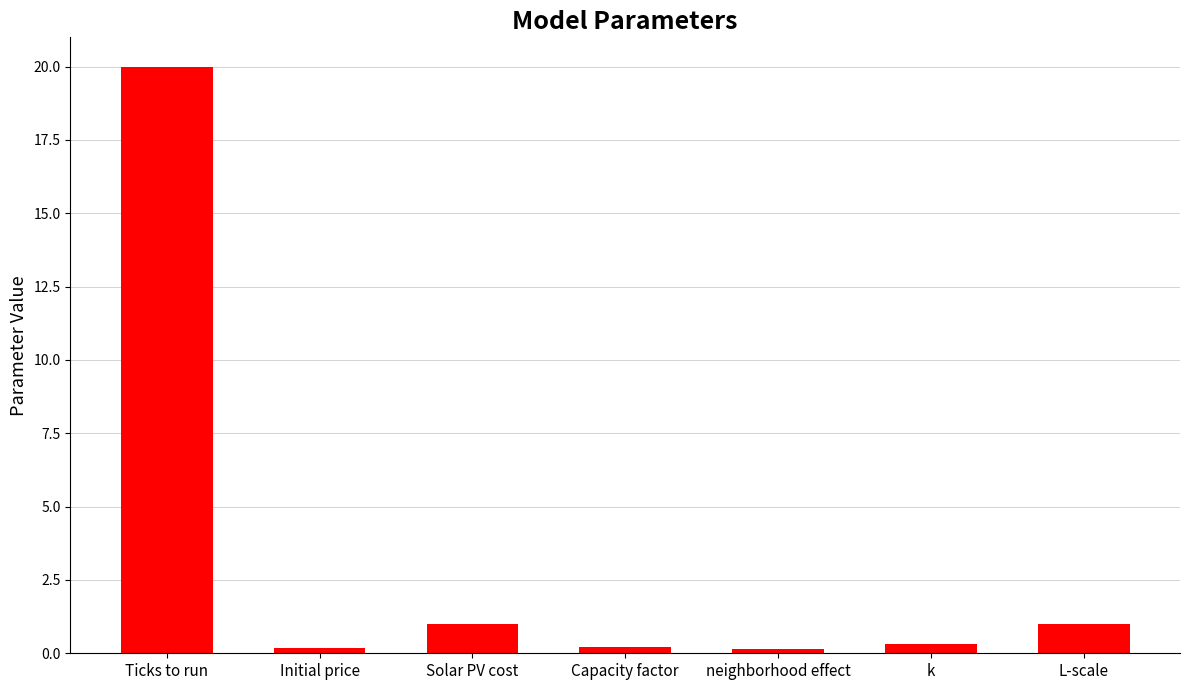

What is the approximate value at L-scale?

1.0